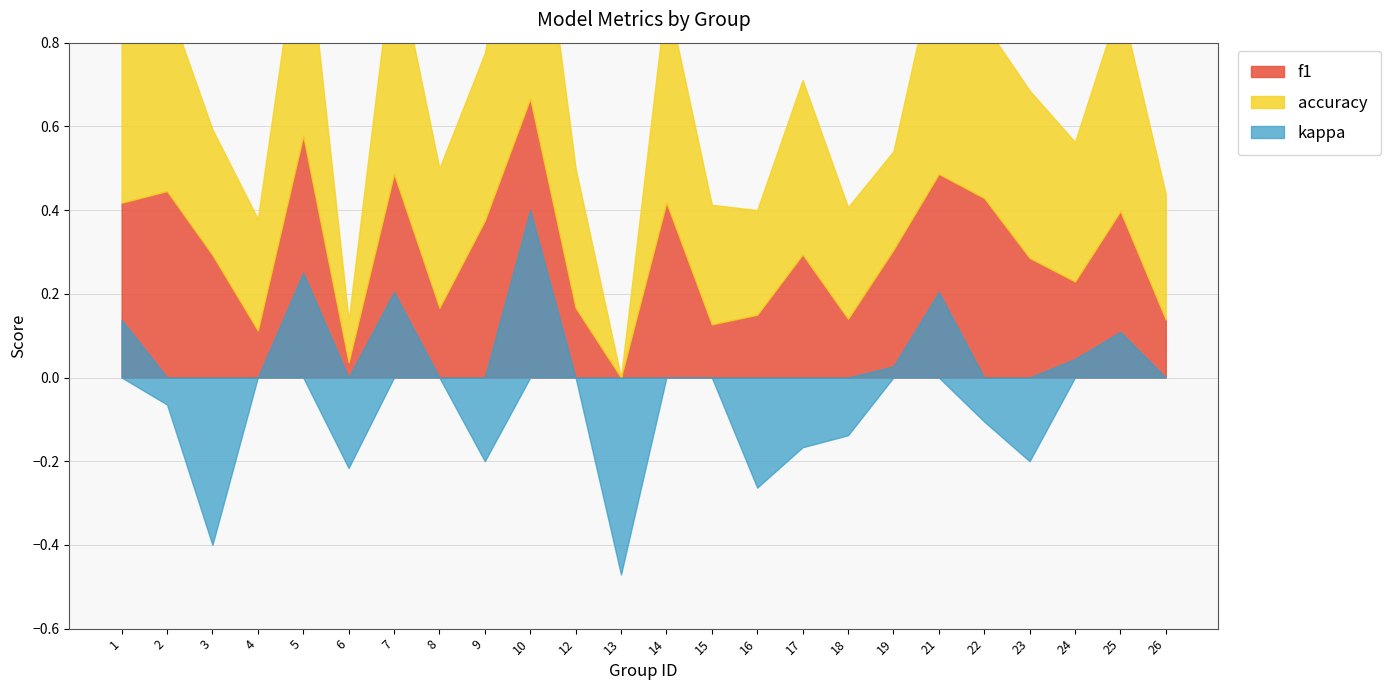

Reading left to right, what are all the values shown in this chart?

f1: 1=0.4	2=0.4	3=0.3	4=0.1	5=0.6	6=0.0	7=0.5	8=0.2	9=0.4	10=0.7	12=0.2	13=0.0	14=0.4	15=0.1	16=0.2	17=0.3	18=0.1	19=0.3	21=0.5	22=0.4	23=0.3	24=0.2	25=0.4	26=0.1
accuracy: 1=0.5	2=0.5	3=0.3	4=0.3	5=0.6	6=0.1	7=0.5	8=0.3	9=0.4	10=0.7	12=0.3	13=0.0	14=0.5	15=0.3	16=0.2	17=0.4	18=0.3	19=0.2	21=0.5	22=0.4	23=0.4	24=0.3	25=0.5	26=0.3
kappa: 1=0.1	2=-0.1	3=-0.4	4=0.0	5=0.3	6=-0.2	7=0.2	8=0.0	9=-0.2	10=0.4	12=0.0	13=-0.5	14=0.0	15=0.0	16=-0.3	17=-0.2	18=-0.1	19=0.0	21=0.2	22=-0.1	23=-0.2	24=0.0	25=0.1	26=0.0